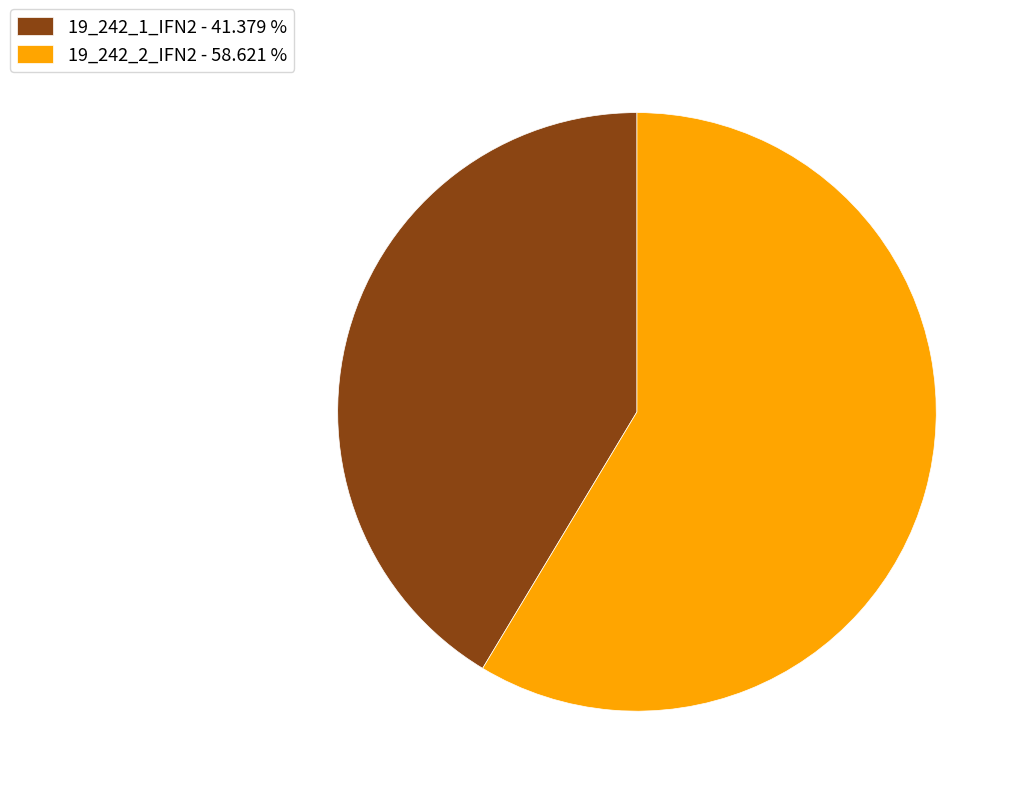

Between 19_242_2_IFN2 - 58.621 % and 19_242_1_IFN2 - 41.379 %, which is larger?

19_242_2_IFN2 - 58.621 %